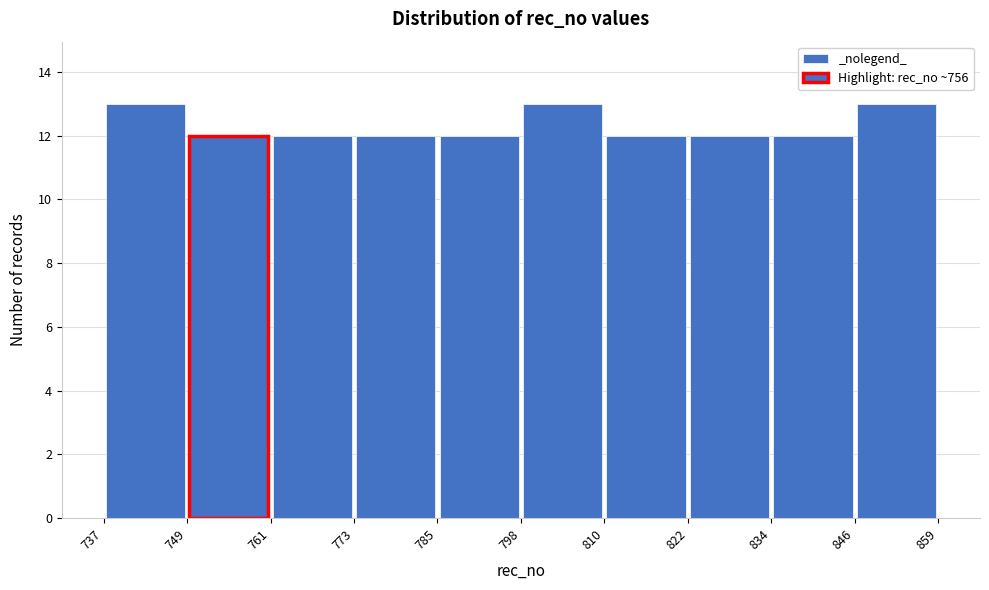

Reading left to right, list every bar in this chart as the range it spans on the x-axis followed by its height. The values are not printed on the chart, so give them approximately, as read against the axis.

737 to 749: 13
749 to 761: 12
761 to 773: 12
773 to 785: 12
785 to 798: 12
798 to 810: 13
810 to 822: 12
822 to 834: 12
834 to 846: 12
846 to 859: 13